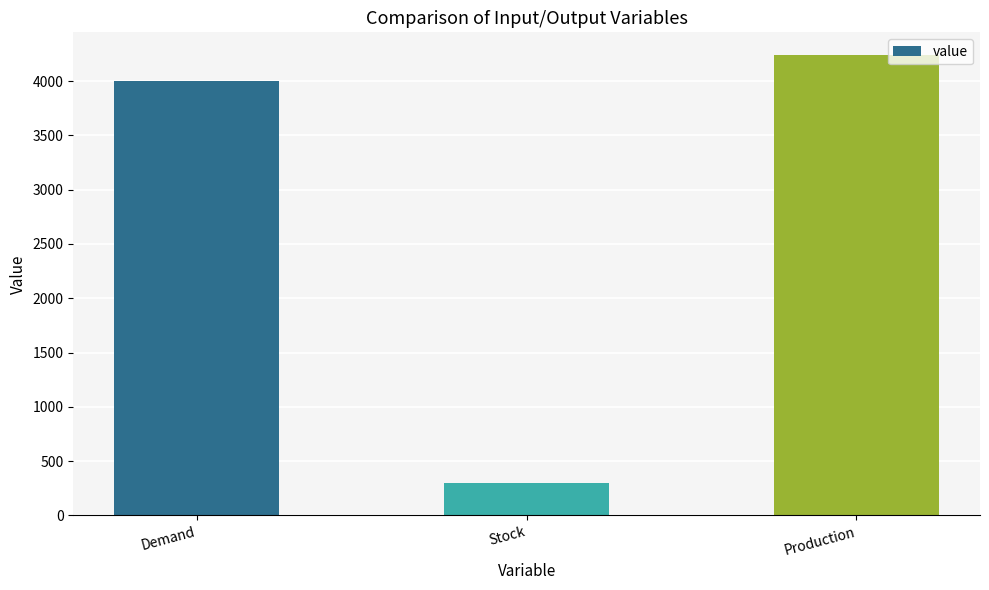

What is the average value?

2846